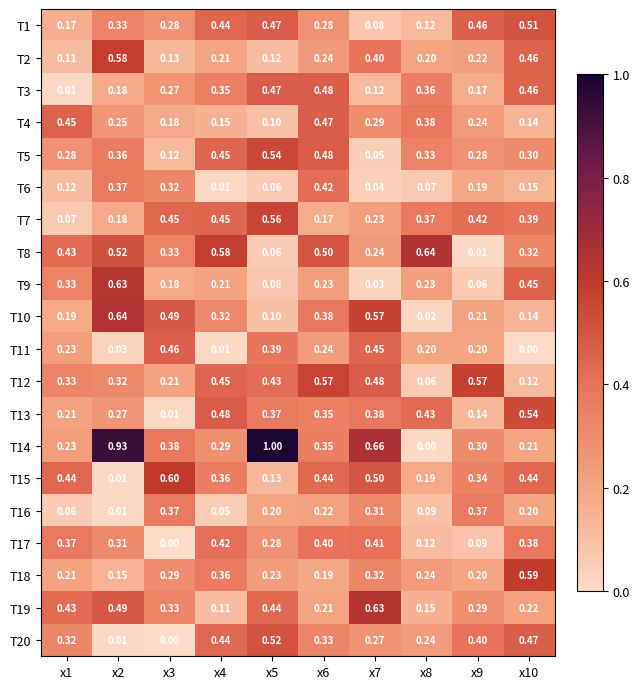

Is the value of T11 at x3 greater than the value of T4 at x6?

No